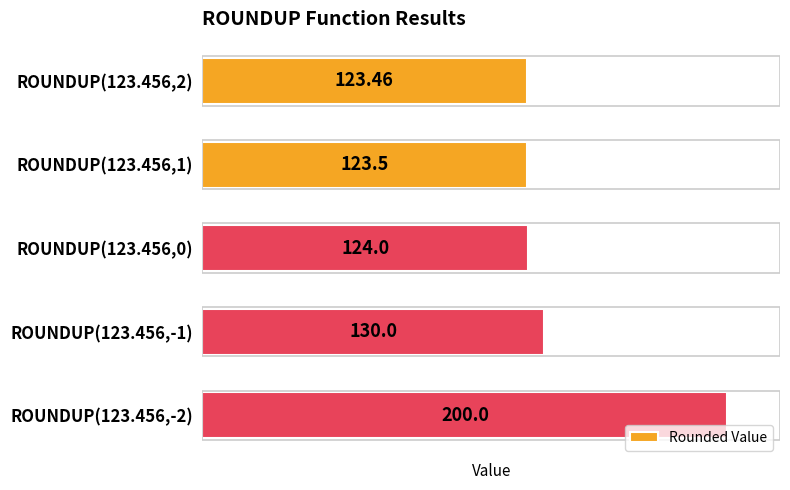

Are the bars grouped side by side (vs. stacked)?

No